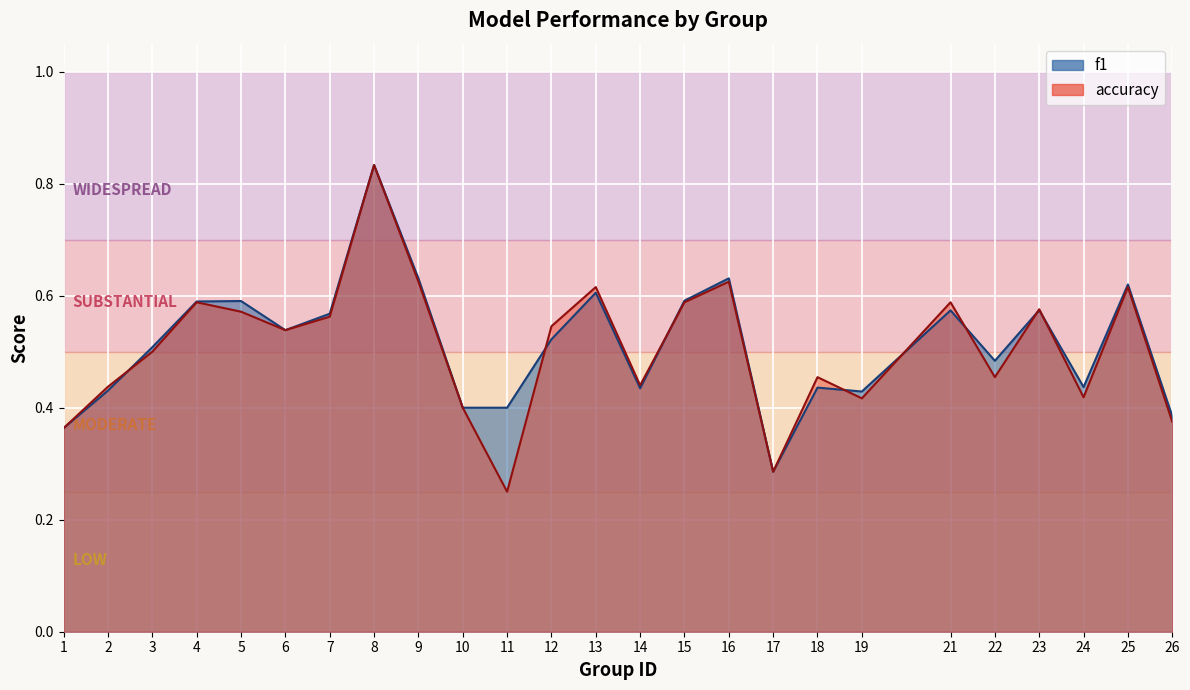

What is the lowest value of the accuracy series?

0.2